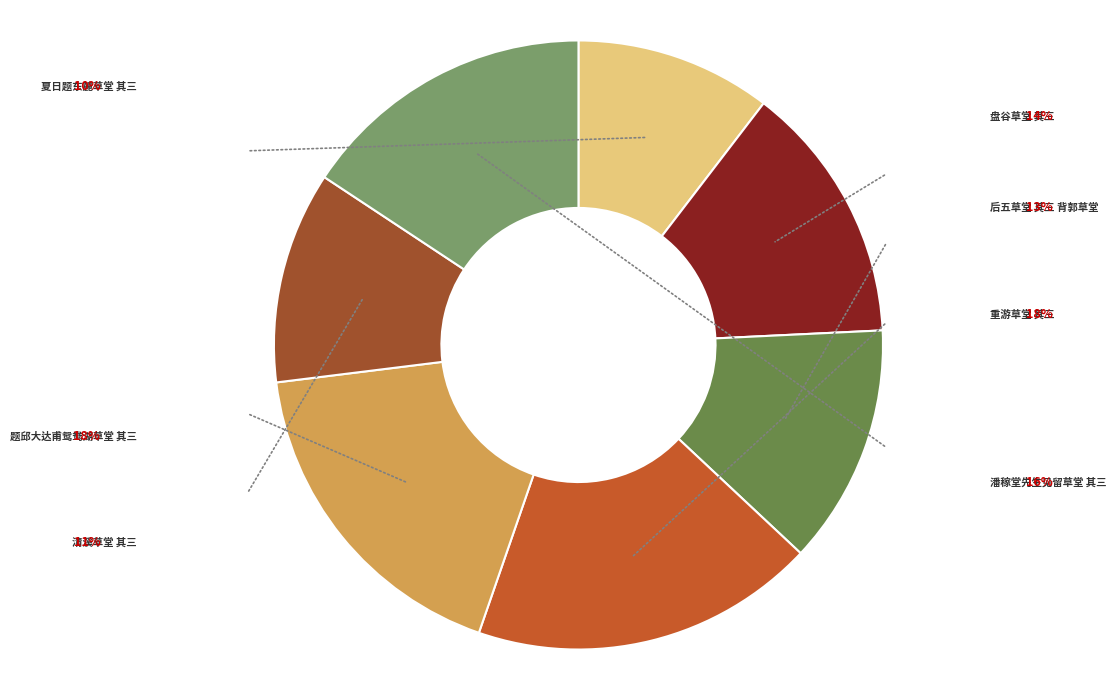

Is there a majority slice in this chart?

No